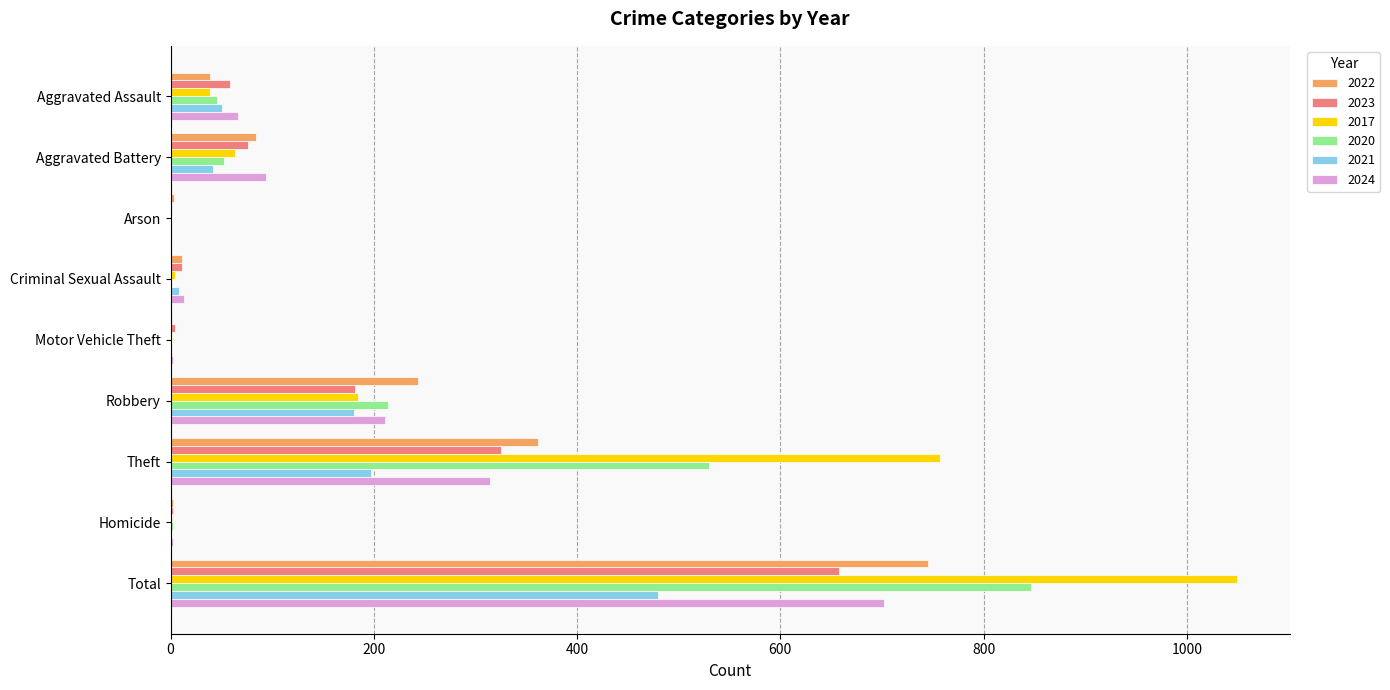

True or false: 2023 has a value of 325 at Theft.

True